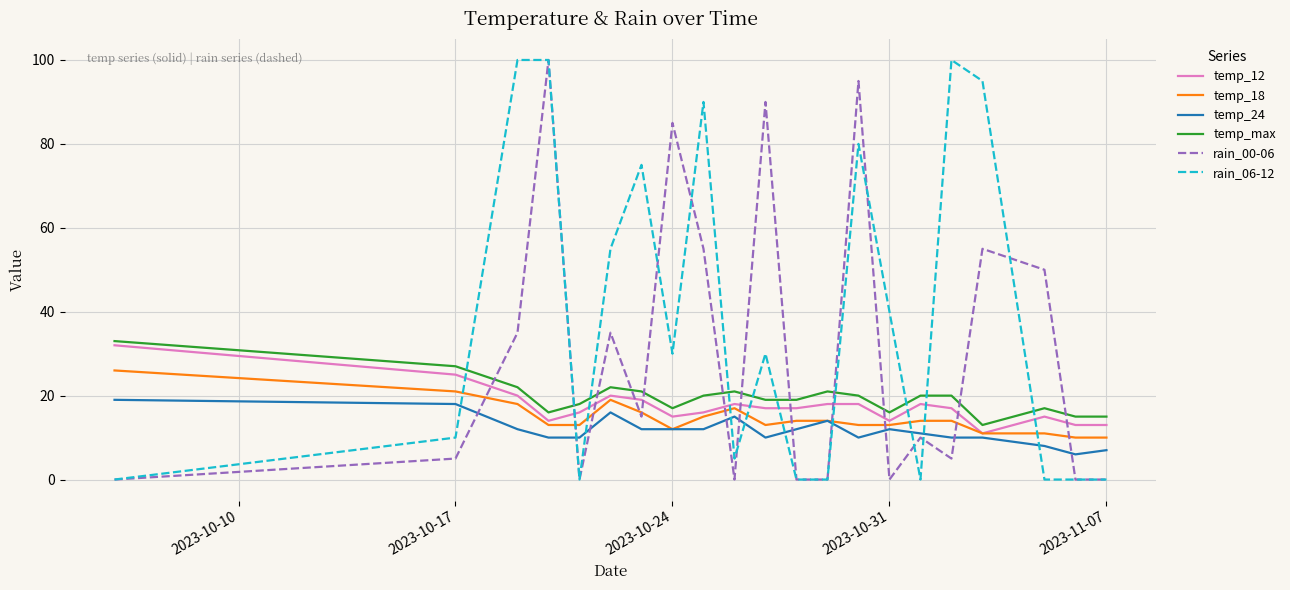

What is the highest value of the temp_max series?

33